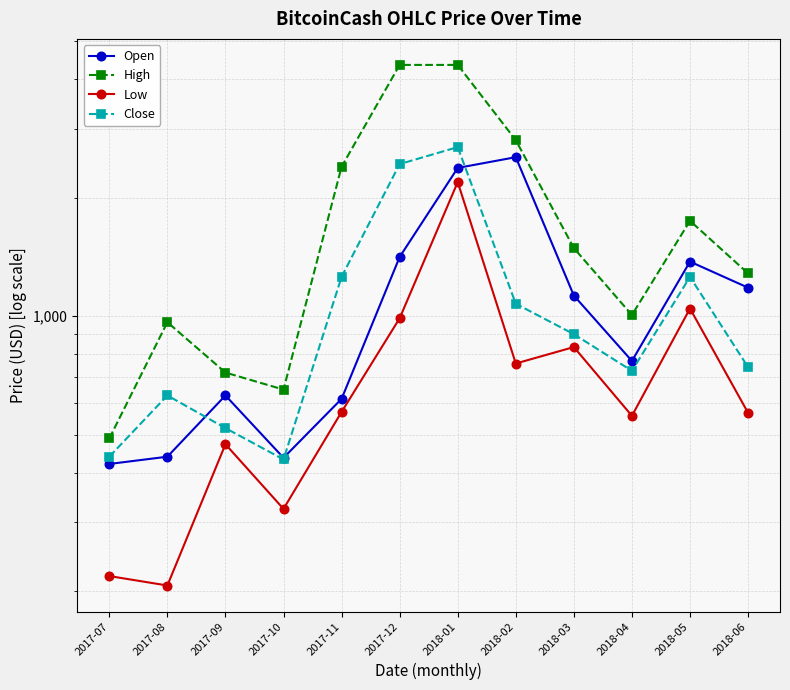

How many data points in Low are above 570?

6